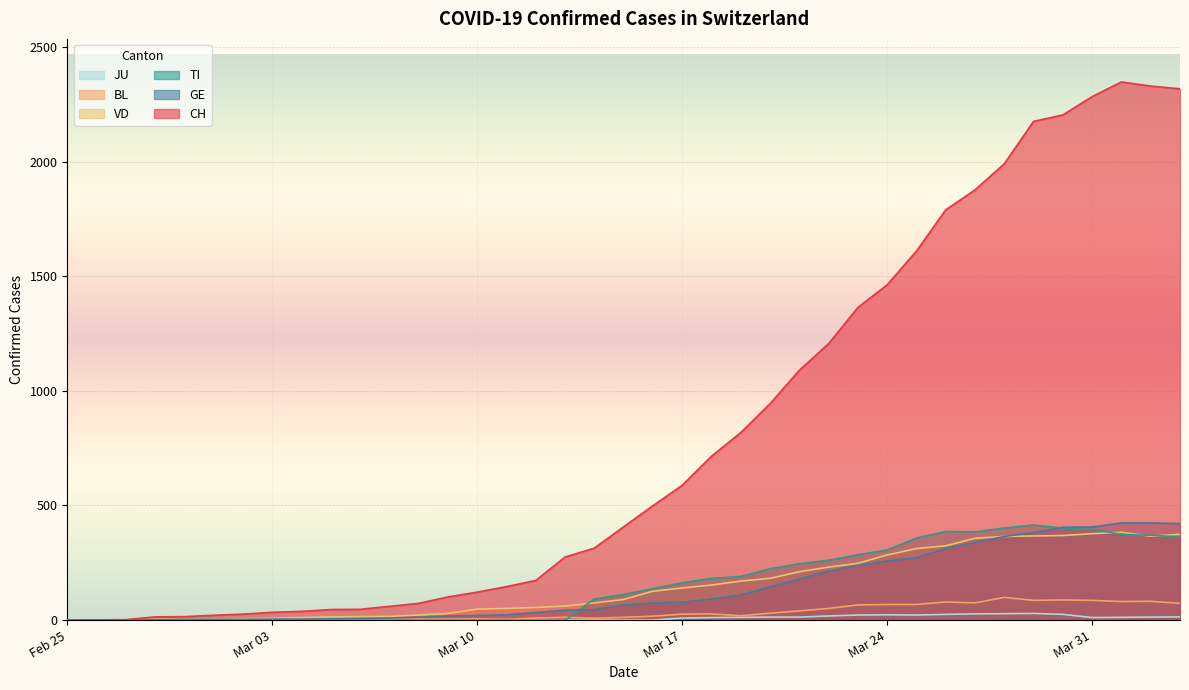

Which series has the largest total across all categories?

CH